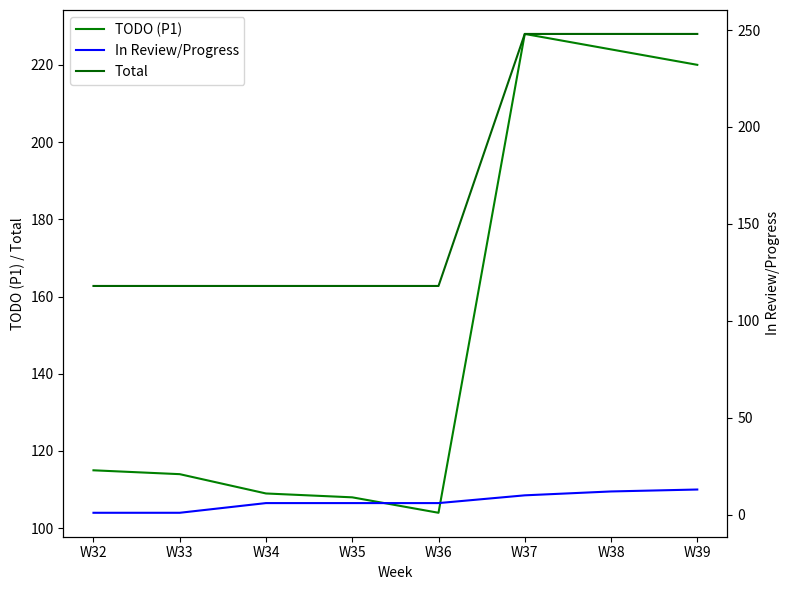

Does the chart display data point markers on the line(s)?

No